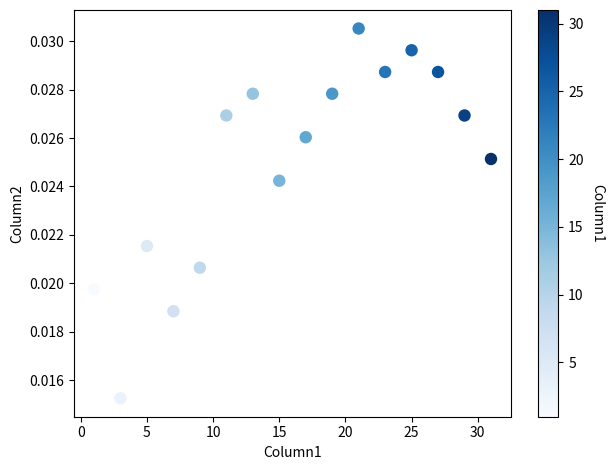

What is the range of X values (max minus min)?

30.0